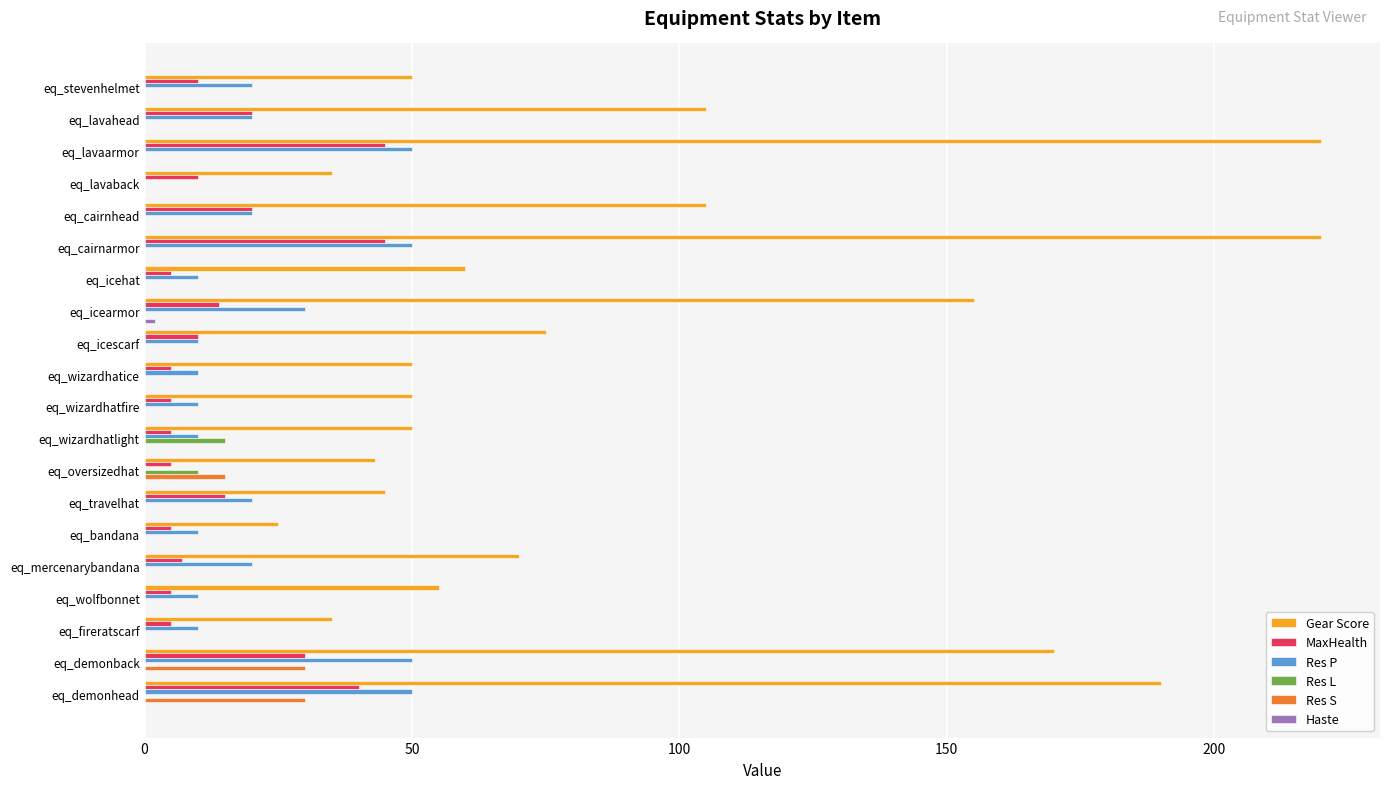

What is the sum of all MaxHealth values?

306